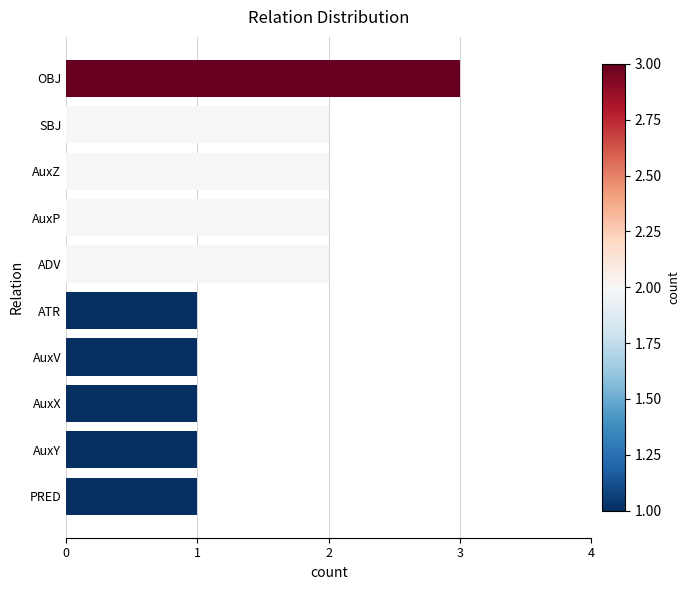

How many values are between 1 and 2?

9